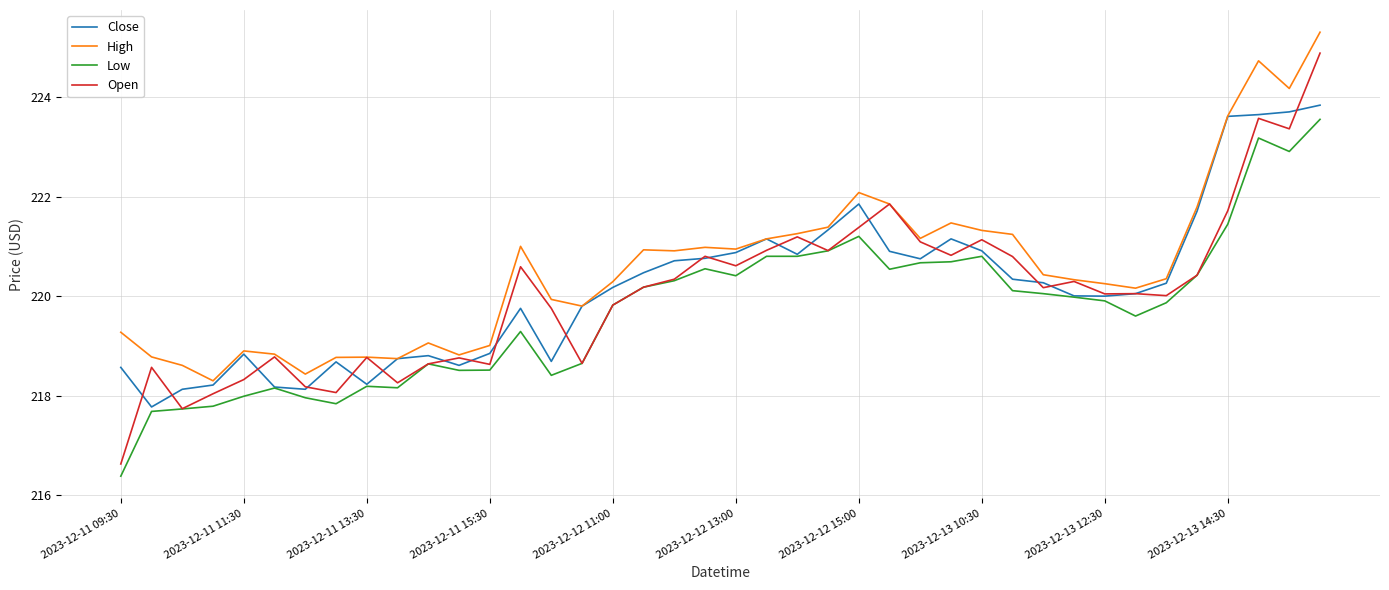

Which series has the largest range (max minus min)?

Open